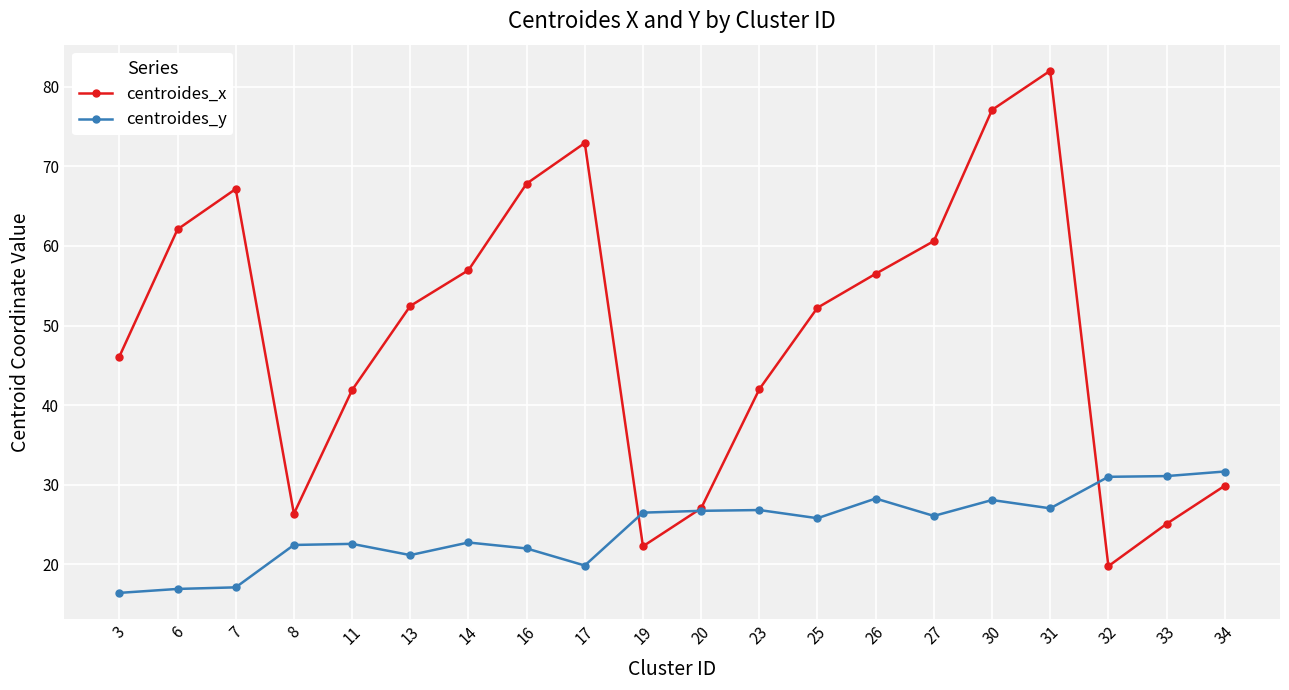

What value does the centroides_x series have at 26?

56.5